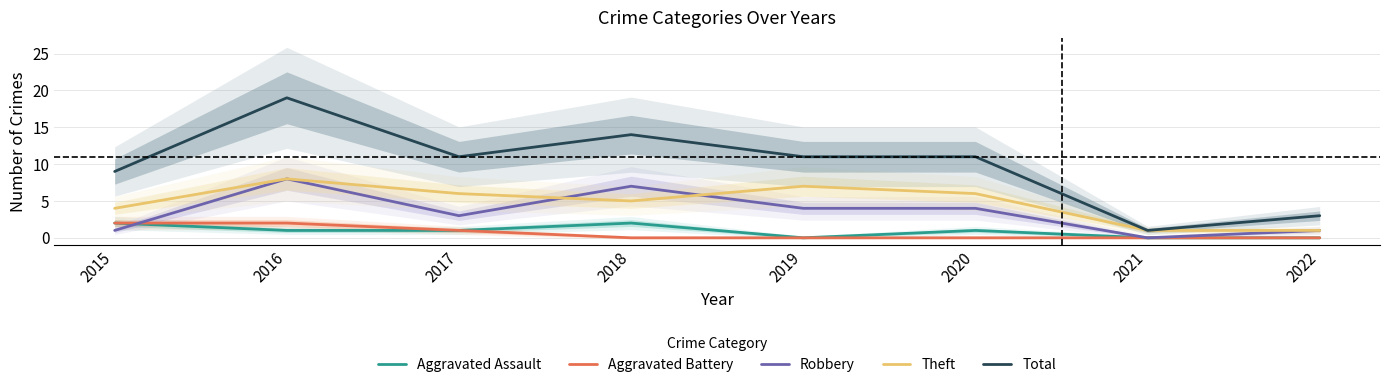

True or false: Robbery has a value of 8 at 2016.

True